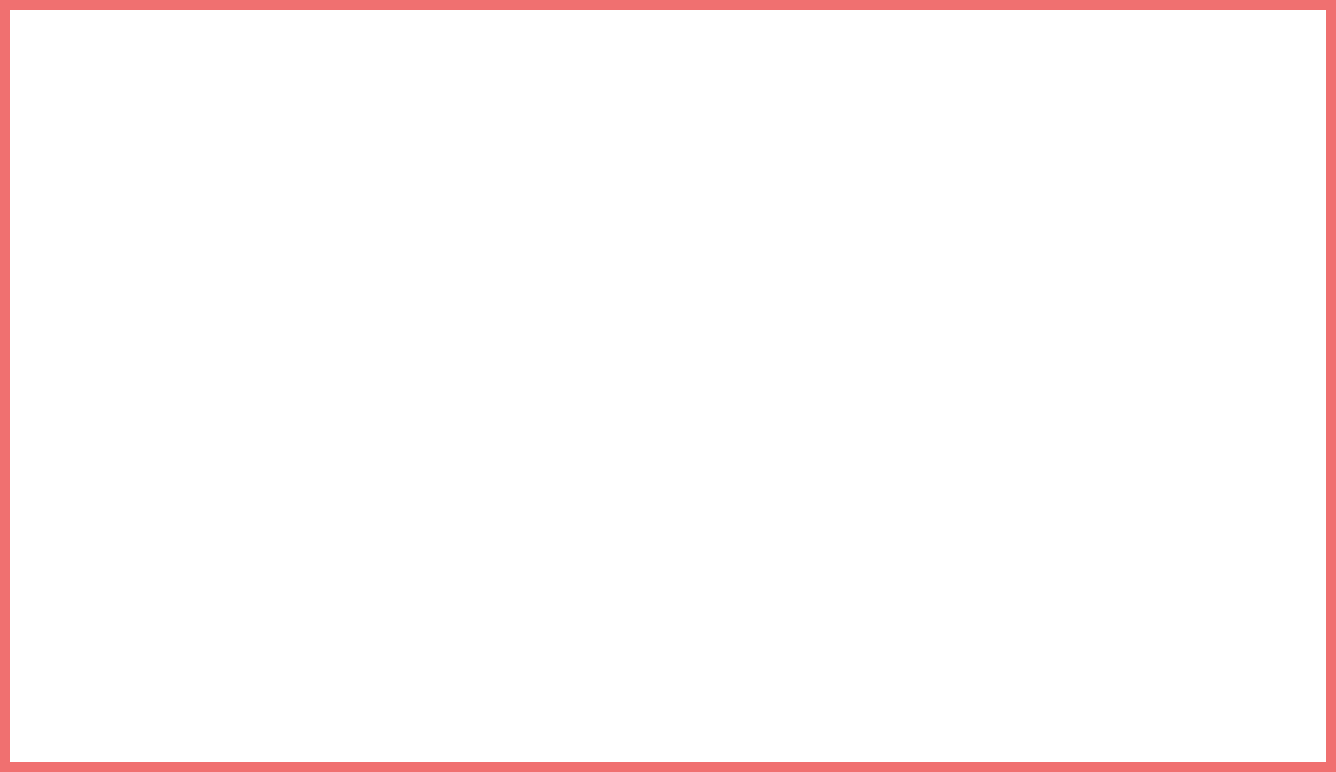

Combined, do Burglary and Arson account for over 50%?

No